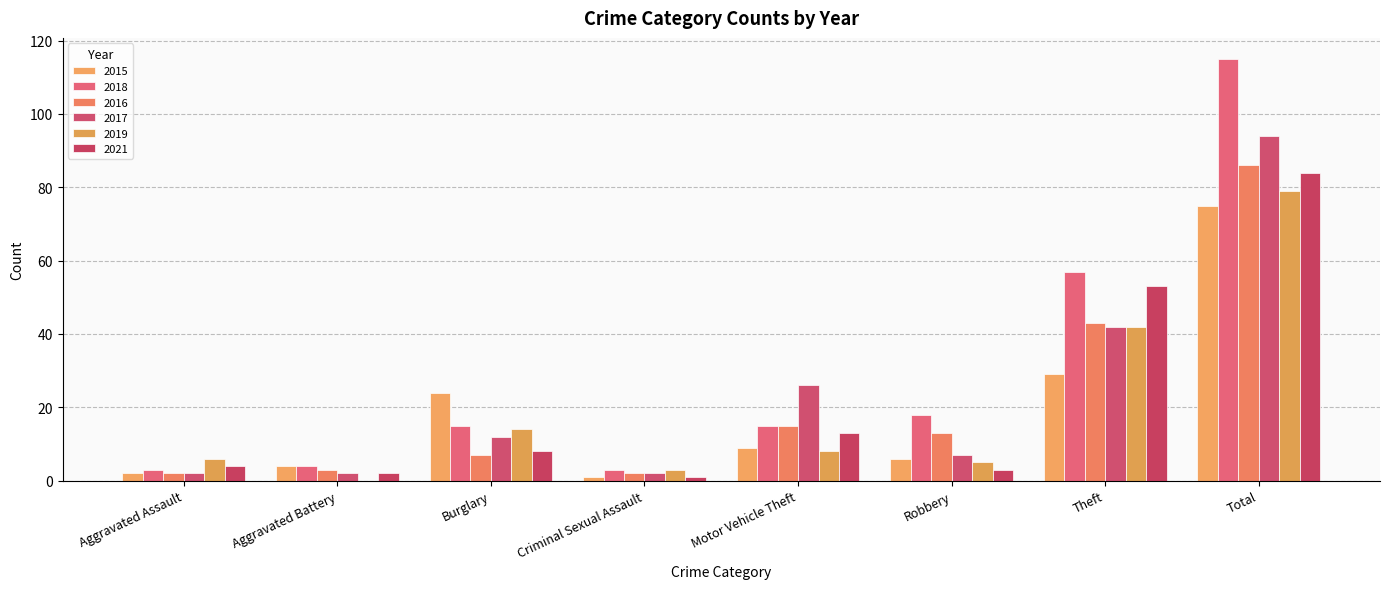

How many data points does each series have?

8